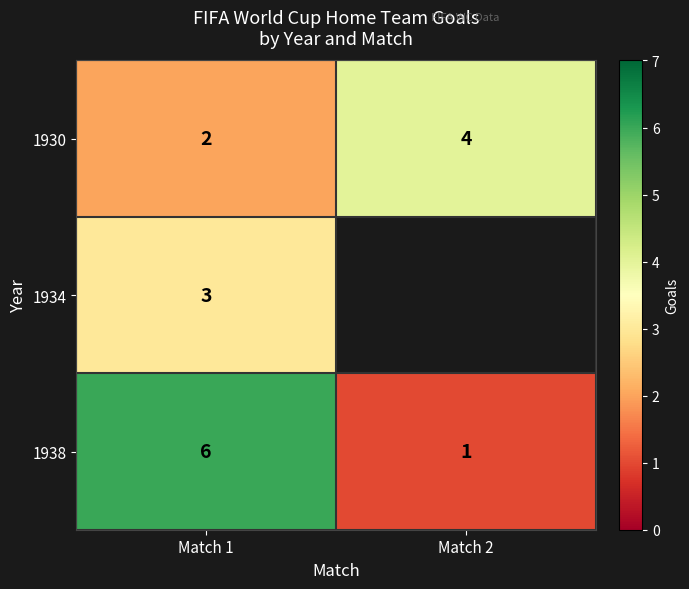

True or false: 1930 has a value of 2.6 at Match 2.

False